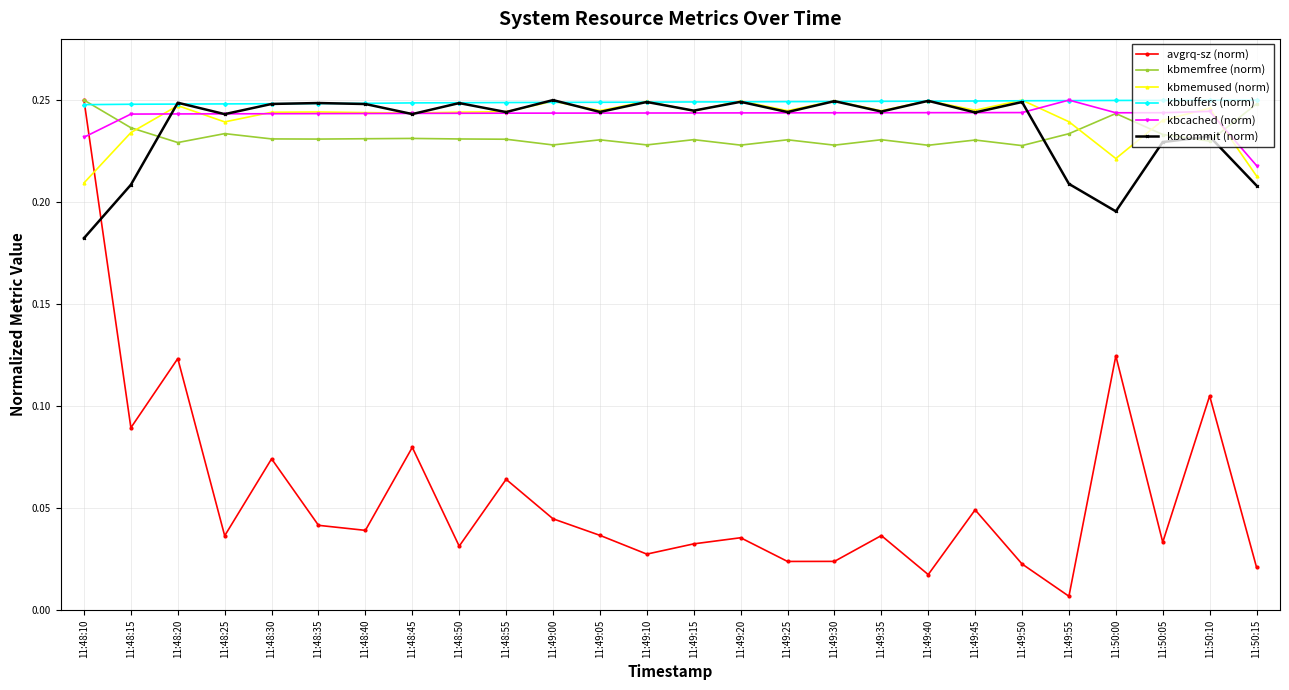

What are all the series names shown in the legend?

avgrq-sz (norm), kbmemfree (norm), kbmemused (norm), kbbuffers (norm), kbcached (norm), kbcommit (norm)